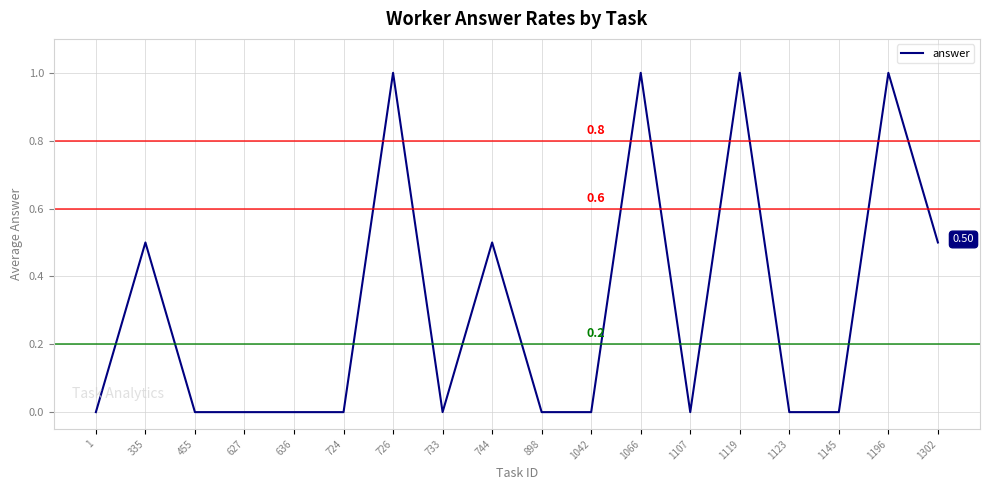

How many series are shown in this chart?

1